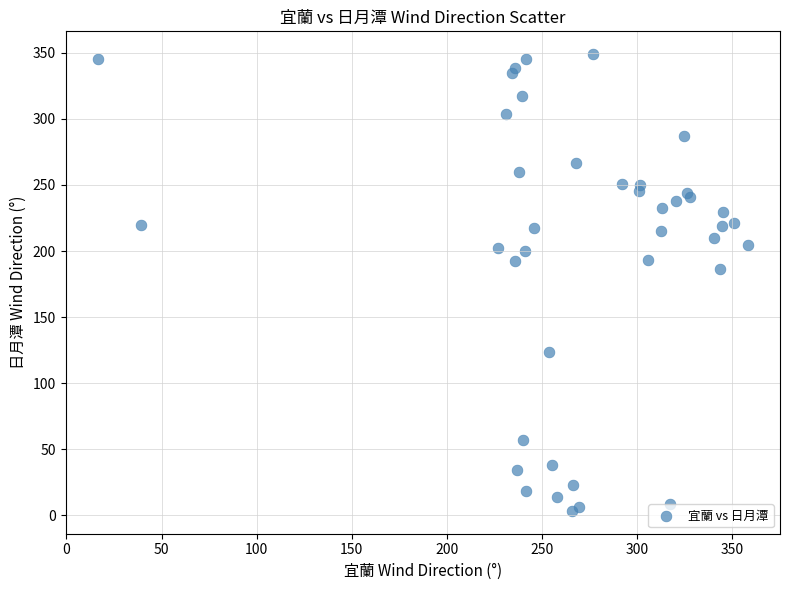

What Y value in the scatter plot is closest to 176?

186.7